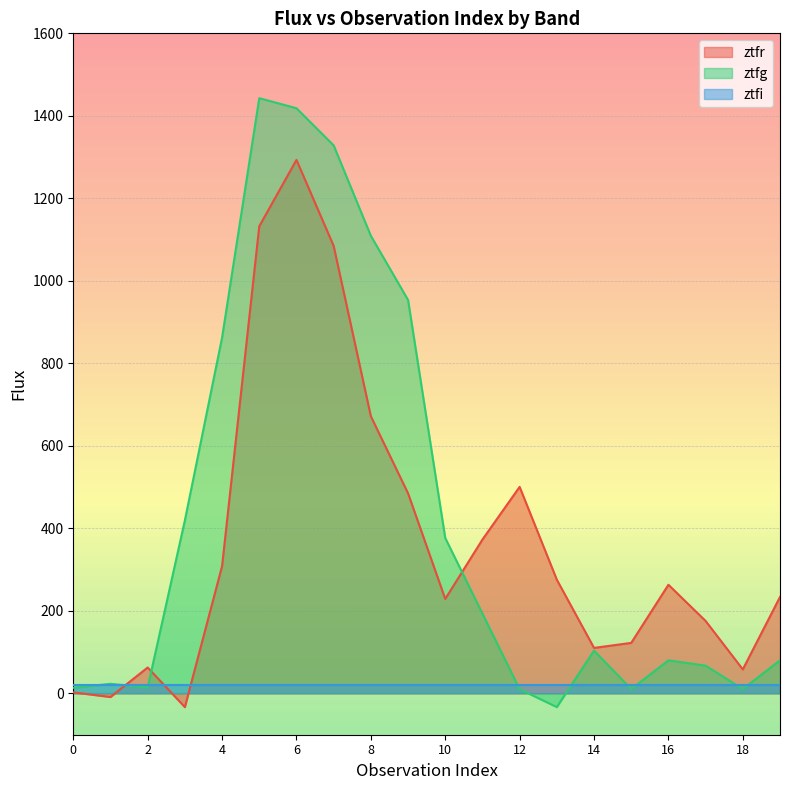

True or false: ztfg has a value of 10.6 at 15.

True